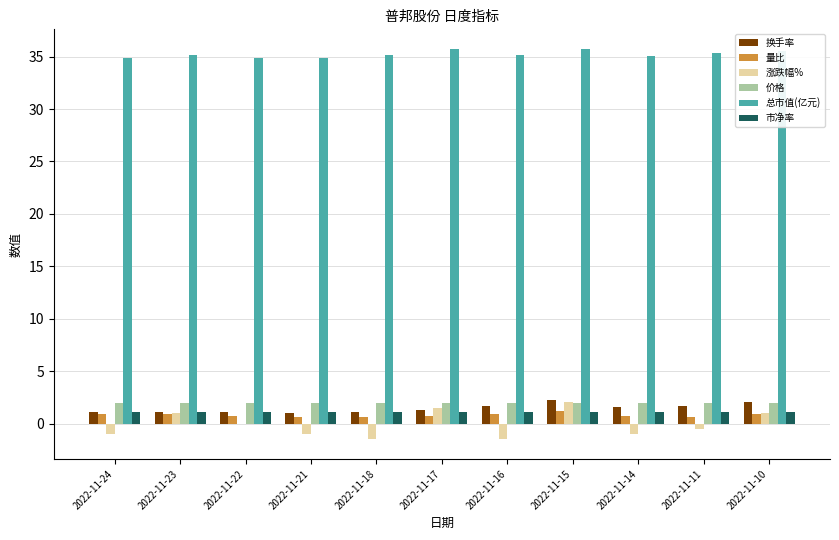

Are the bars grouped side by side (vs. stacked)?

Yes